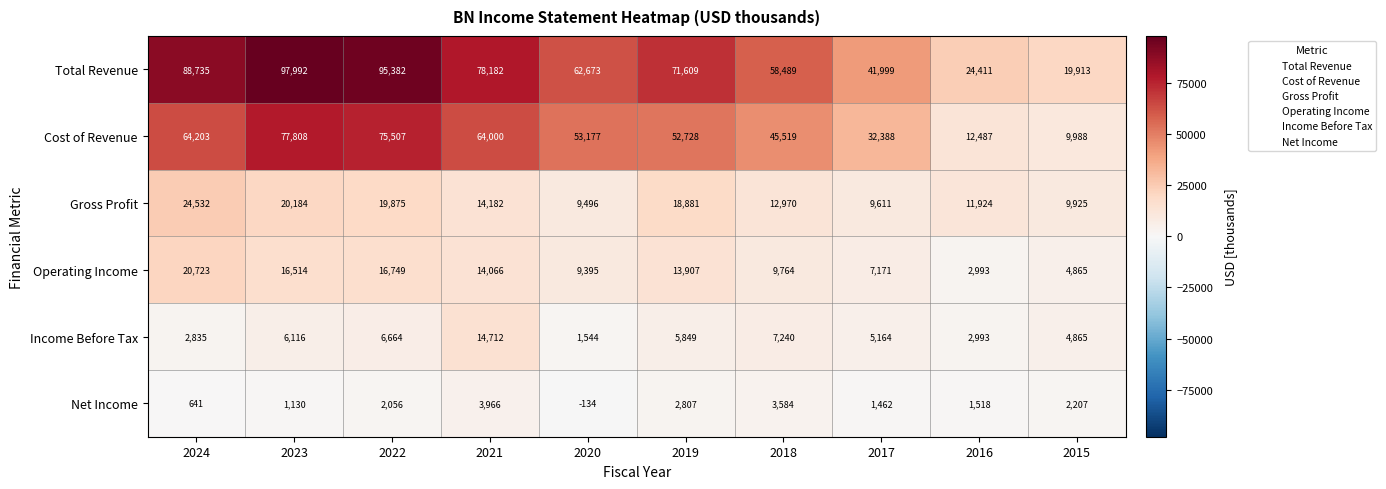

The value of Total Revenue at 2015 is 29282. True or false?

False